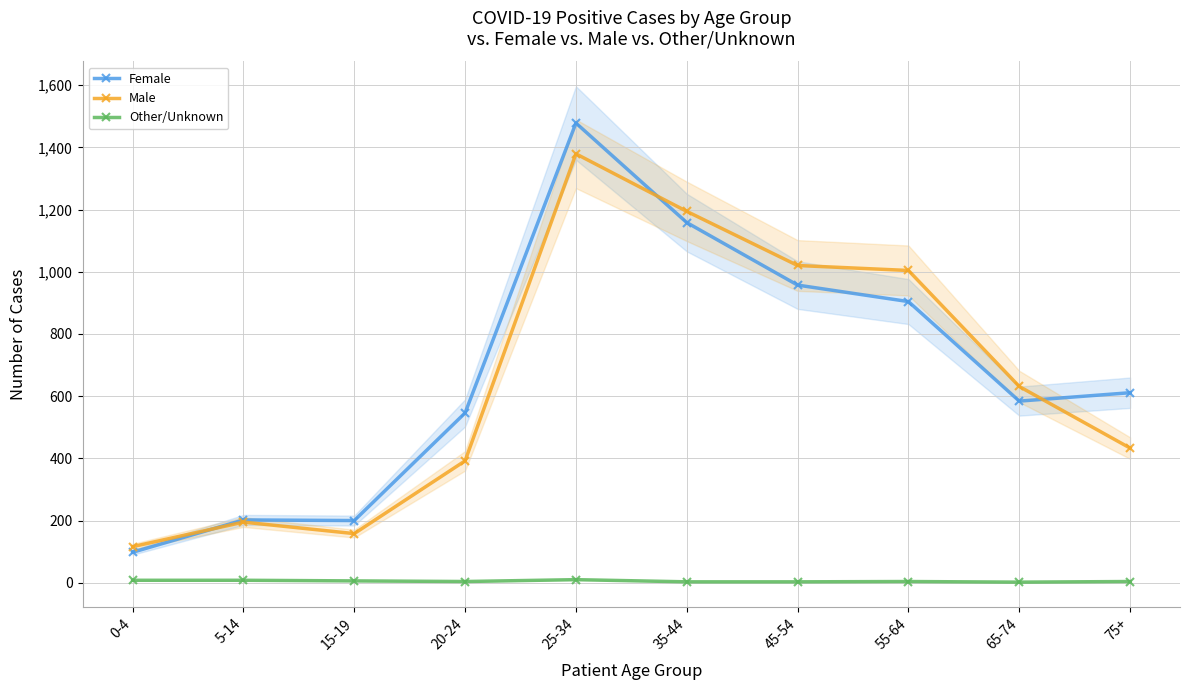

How many interior local peaks does the Male series have?

2